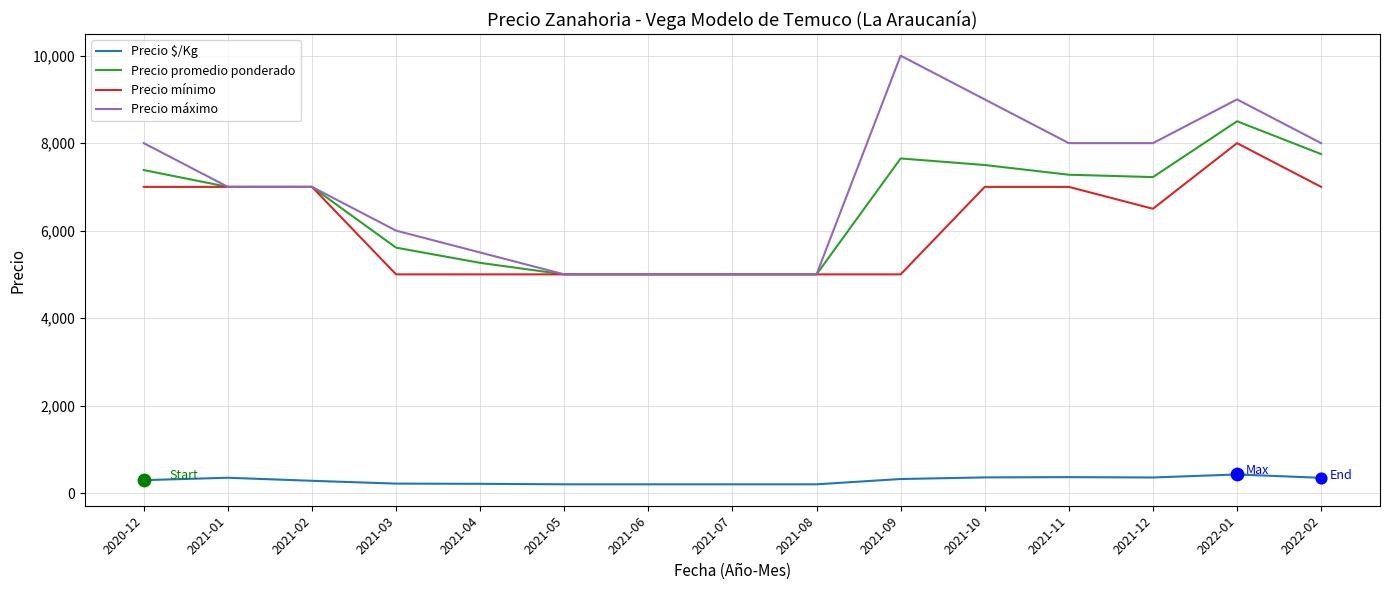

What is the total value across all series at 2022-01?

25925